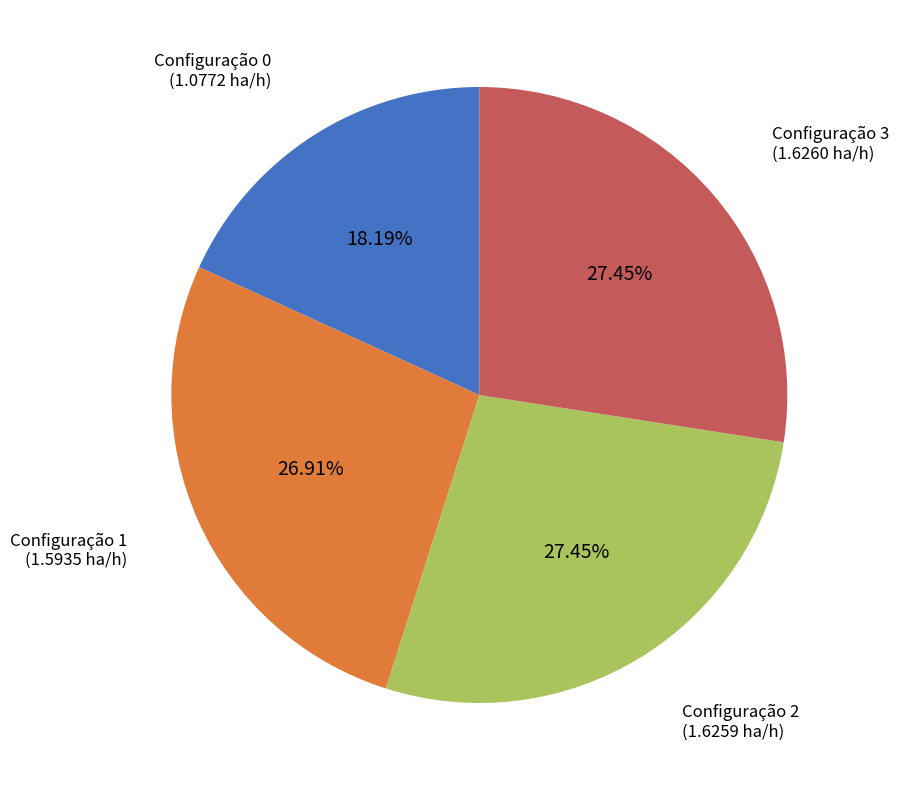

Which has a higher value, Configuração 1 or Configuração 0?

Configuração 1